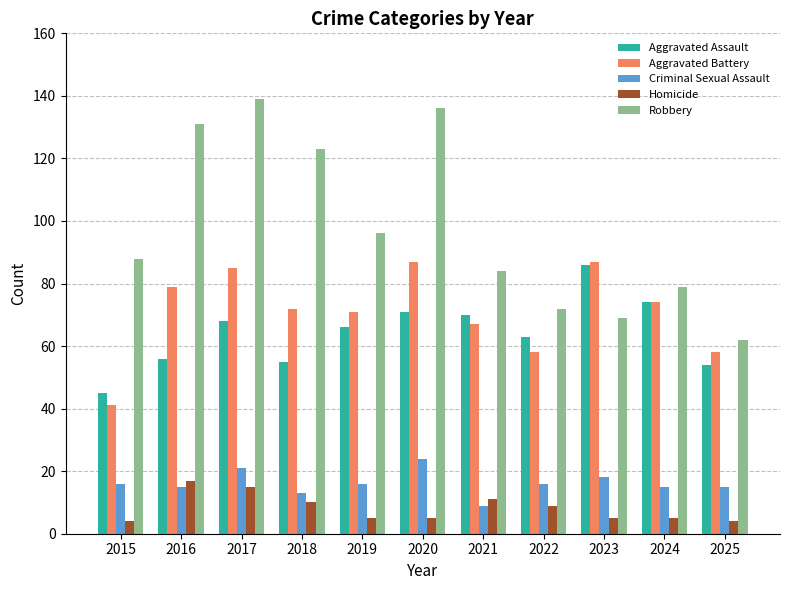

How many distinct data groups are displayed?

5